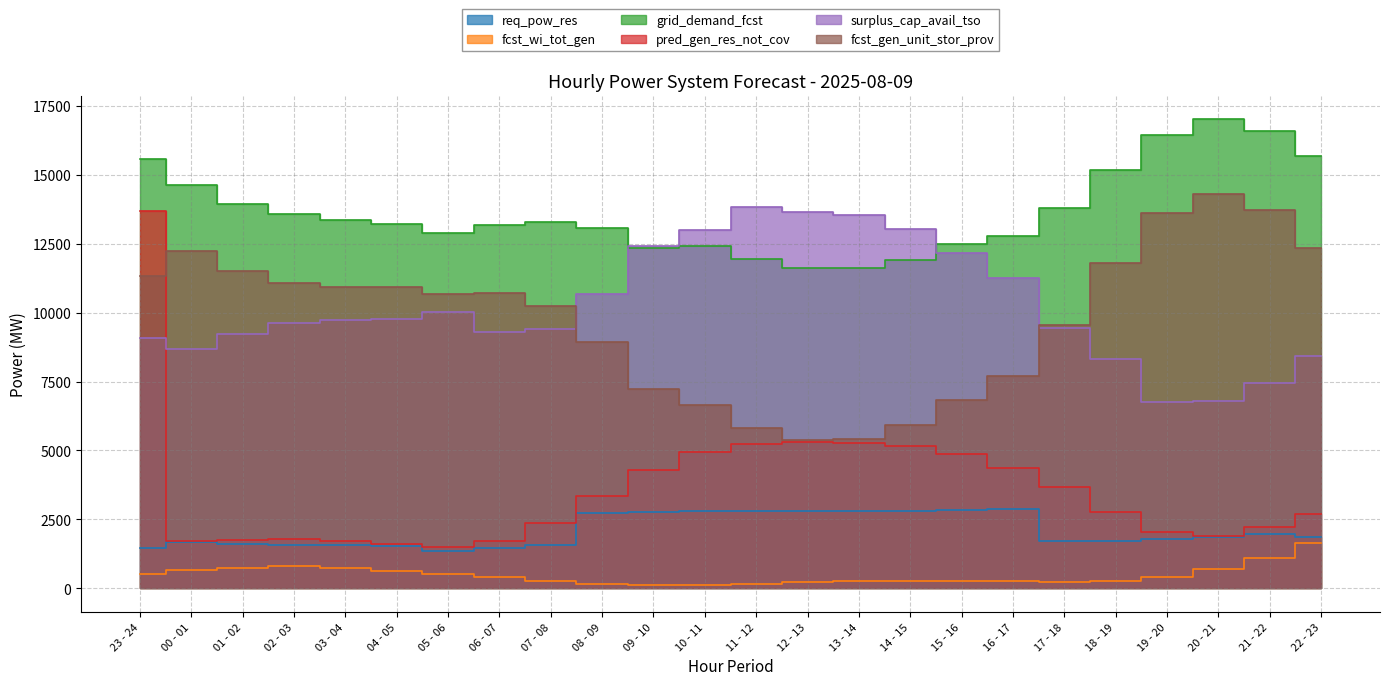

Does the chart display data point markers on the line(s)?

No